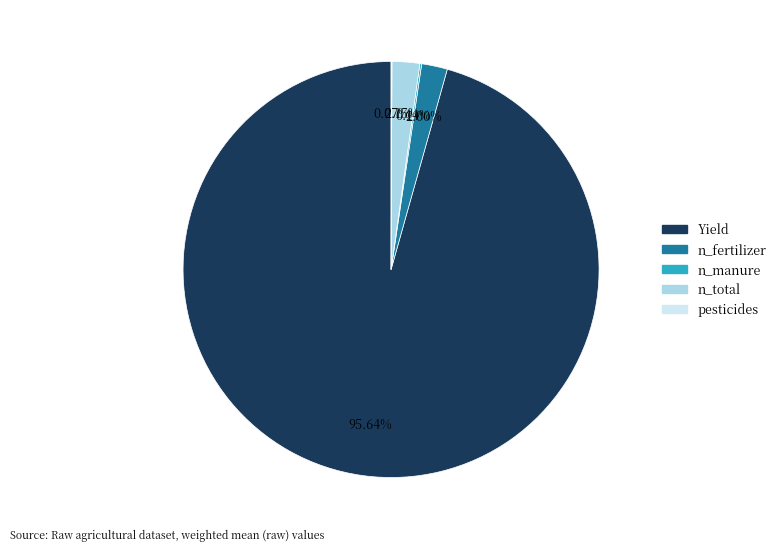

What is the largest slice in the pie chart?

Yield